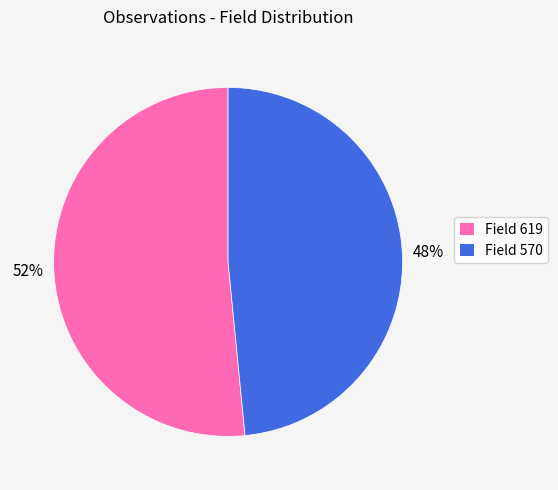

Is it true that Field 570 is 38% of the pie?

False